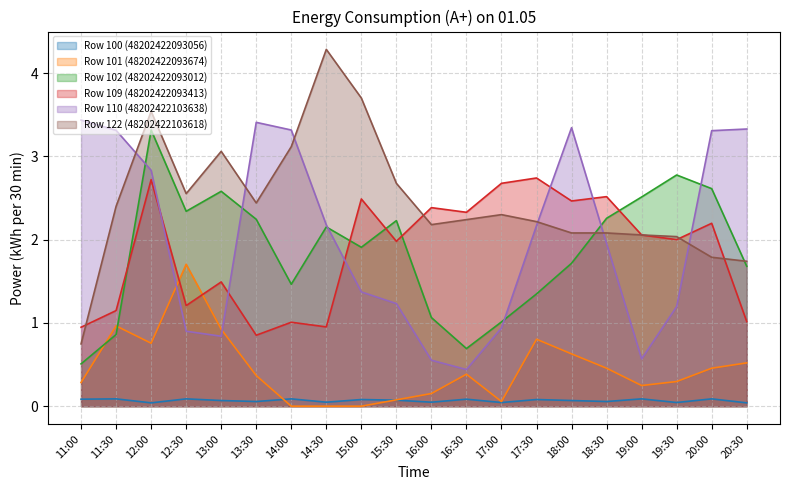

Is the value of Row 109 (48202422093413) at 11:00 greater than the value of Row 110 (48202422103638) at 20:00?

No